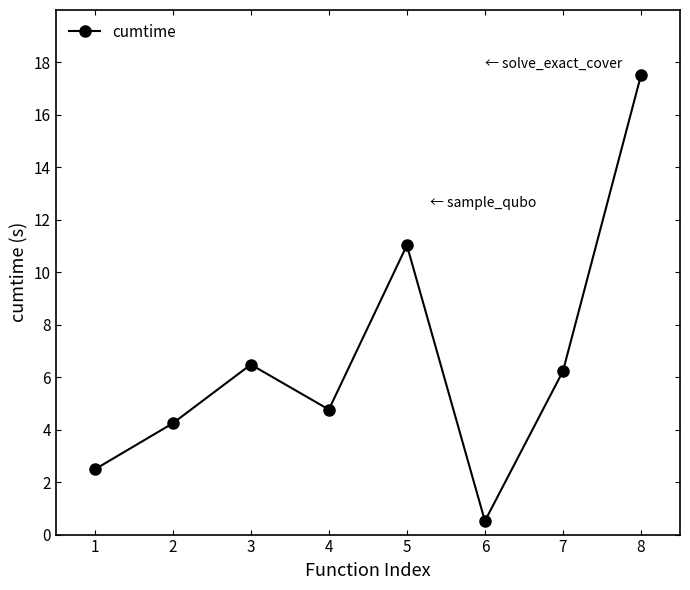

How many data points are less than 6?

4